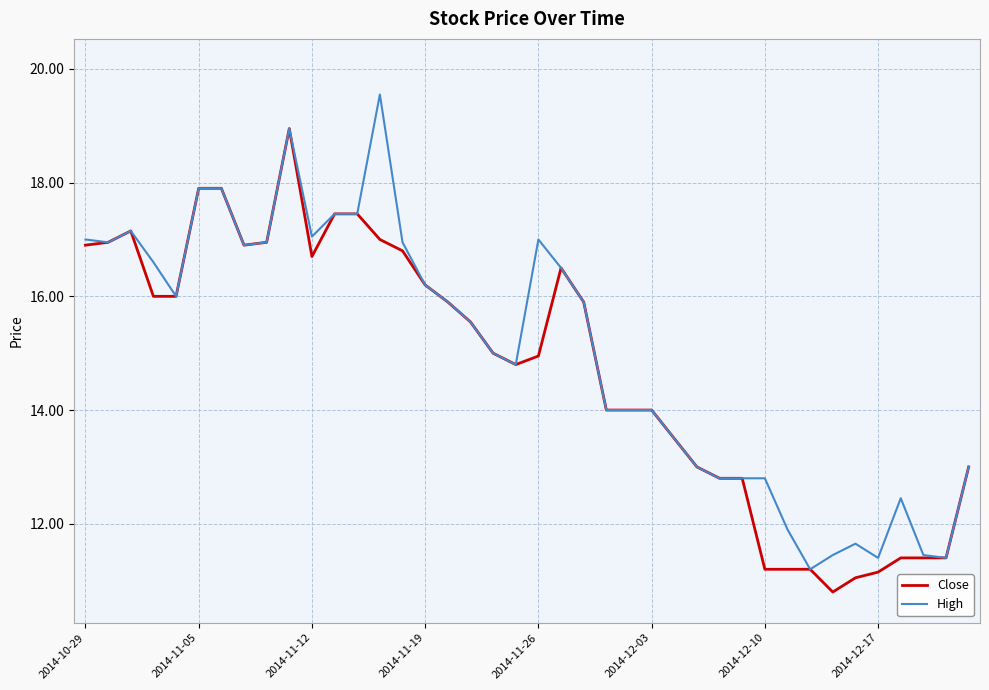

List the series in order of their peak value, lowest first.

Close, High